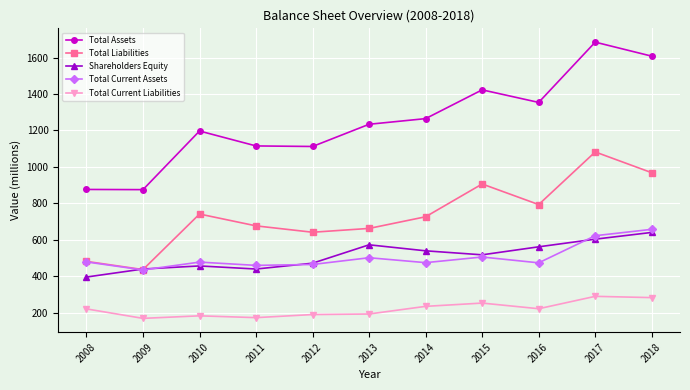

What is the maximum value for Shareholders Equity?

640